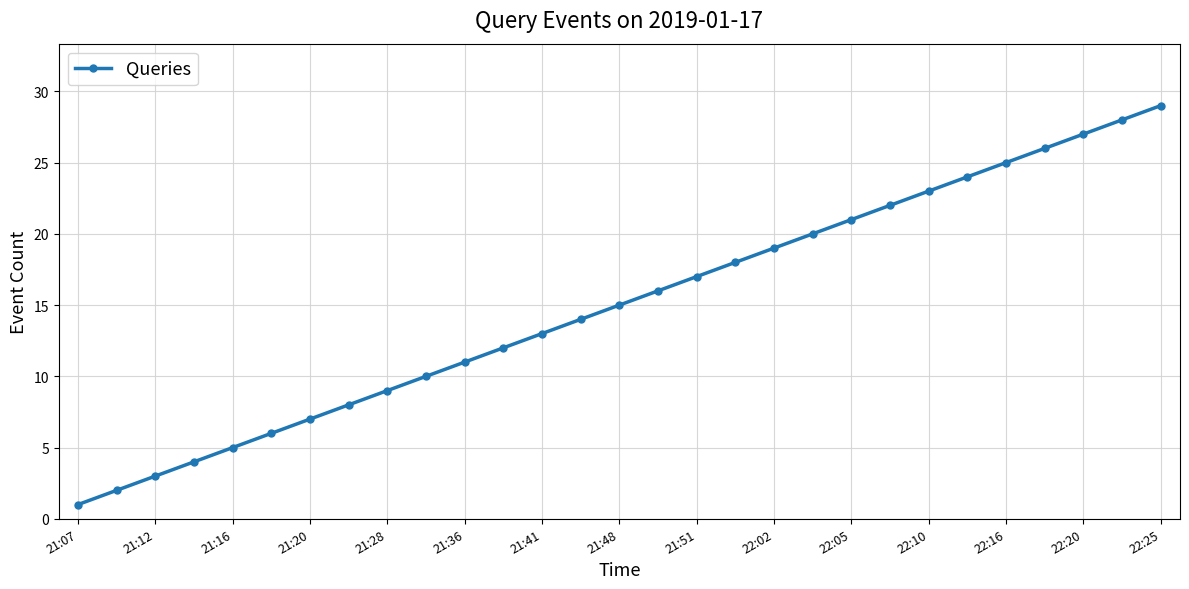

What is the difference between the maximum and minimum values?

28